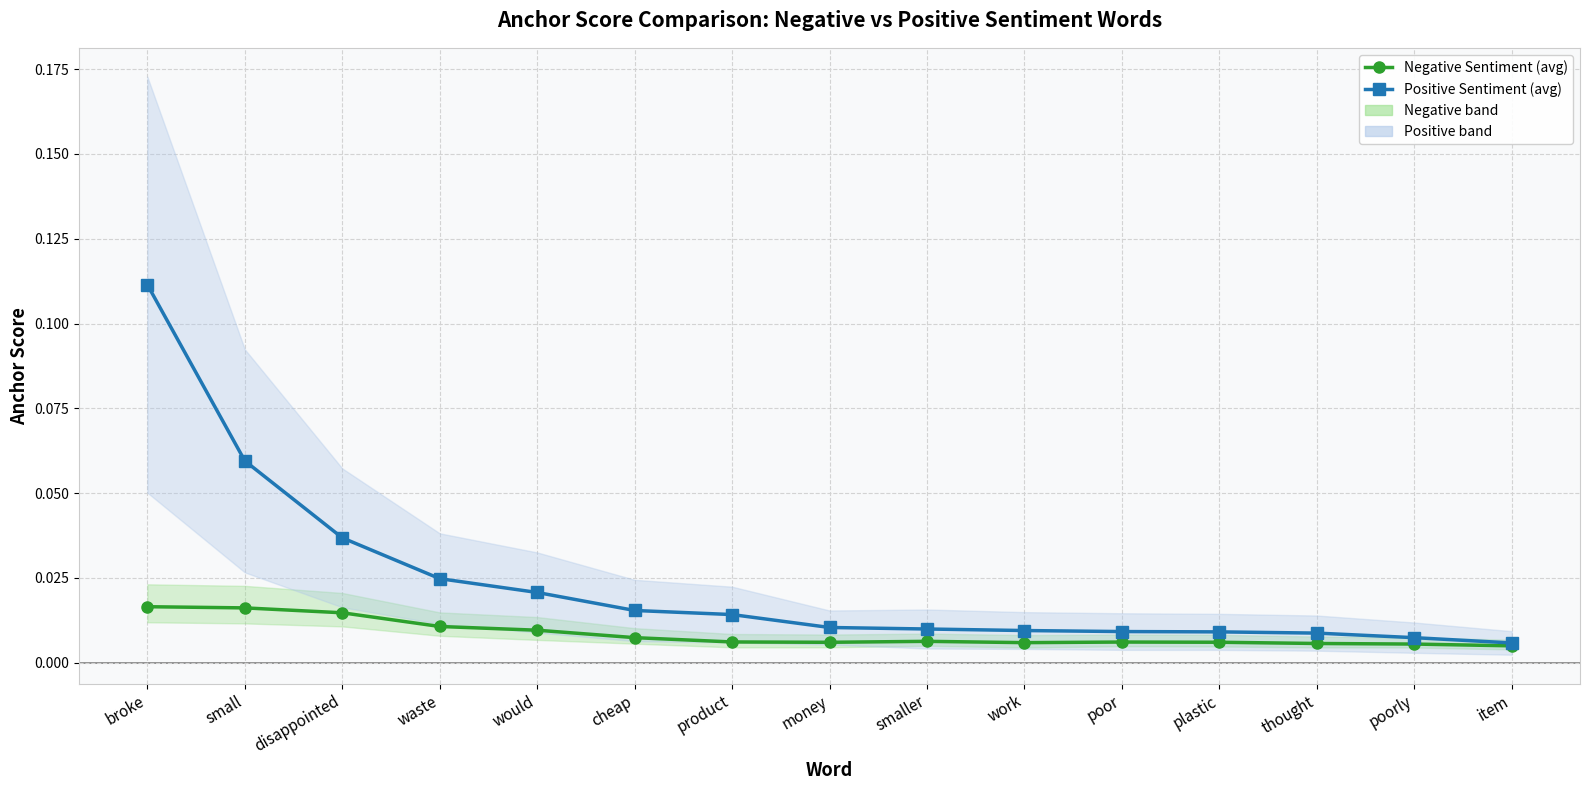

Which series has the largest total across all categories?

Positive Sentiment (avg)